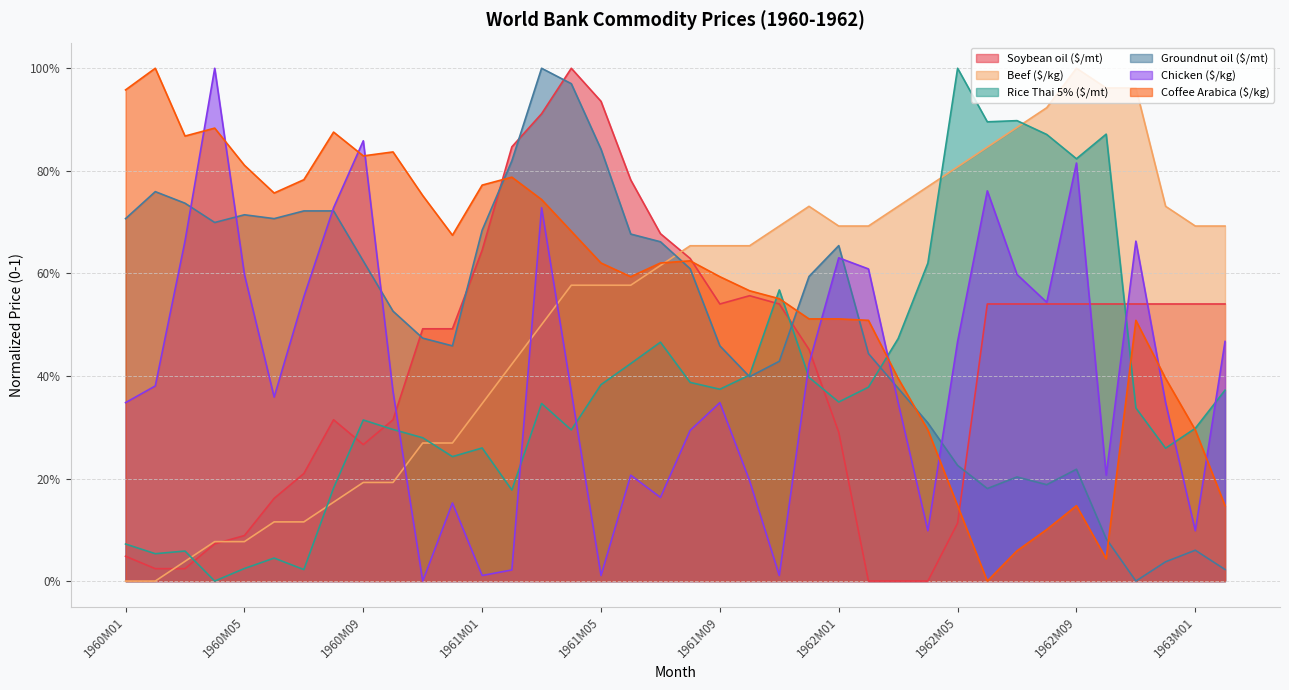

What is the difference between the maximum and second lowest values in the Chicken ($/kg) series?

1.0